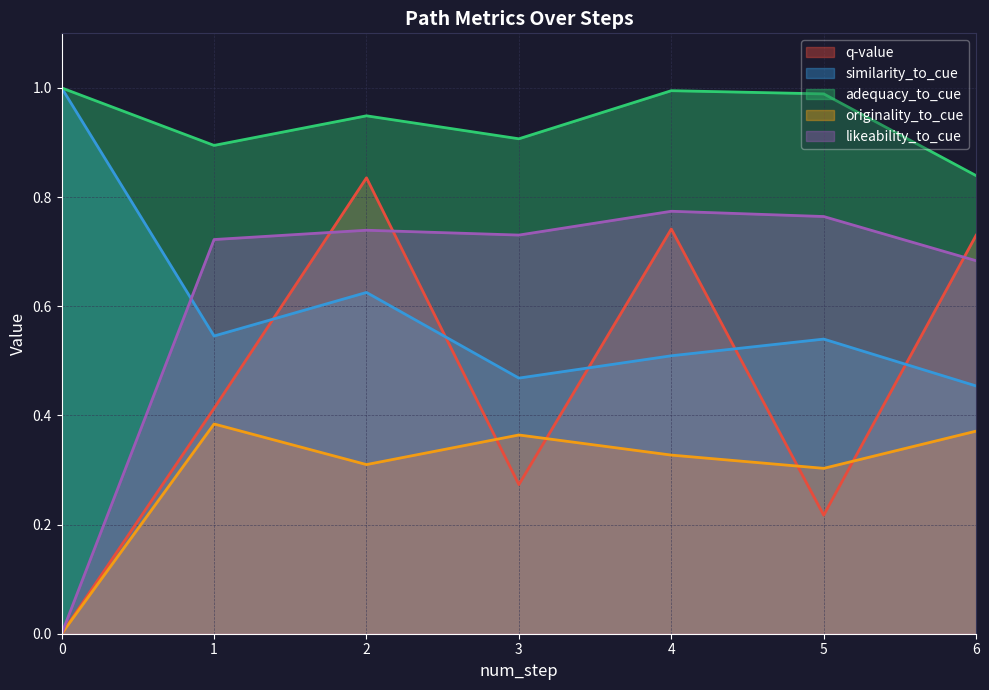

The adequacy_to_cue series shows 1.0 at 0. True or false?

True